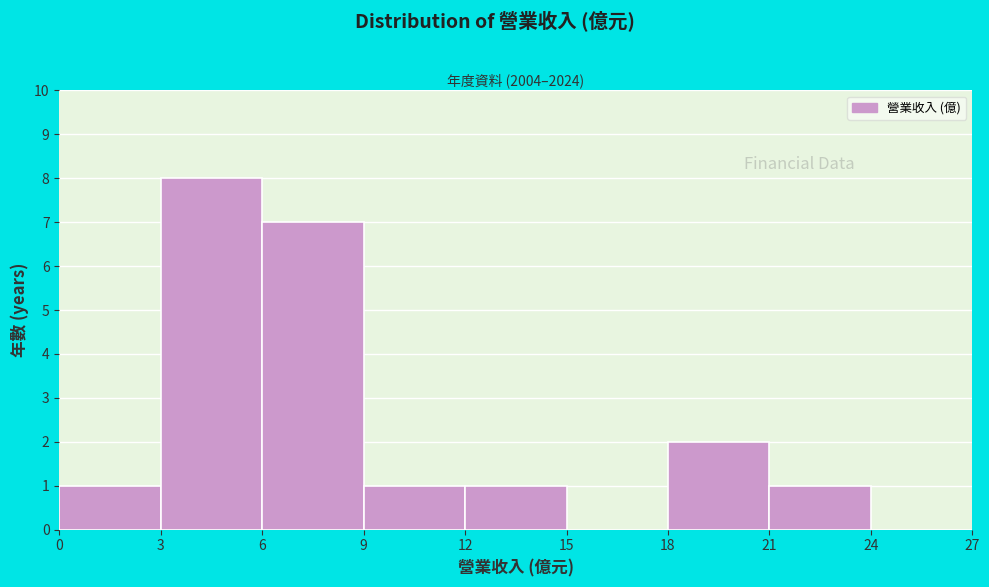

Reading left to right, transcribe this chart: for each bar, give the range it covers on the x-axis and its height. The values are not printed on the chart, so give them approximately, as read against the axis.

0 to 3: 1
3 to 6: 8
6 to 9: 7
9 to 12: 1
12 to 15: 1
15 to 18: 0
18 to 21: 2
21 to 24: 1
24 to 27: 0